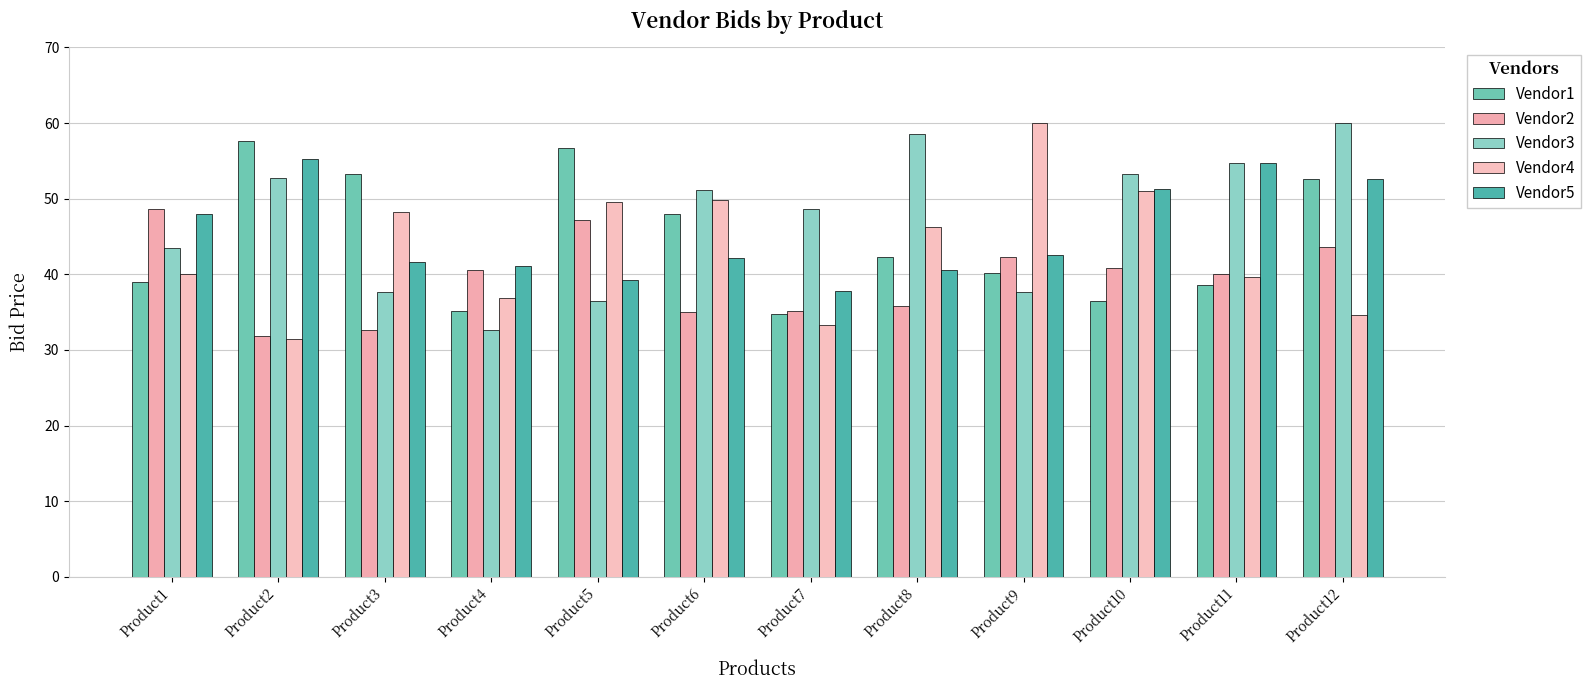

What is the approximate value of Vendor2 at Product6?

35.1